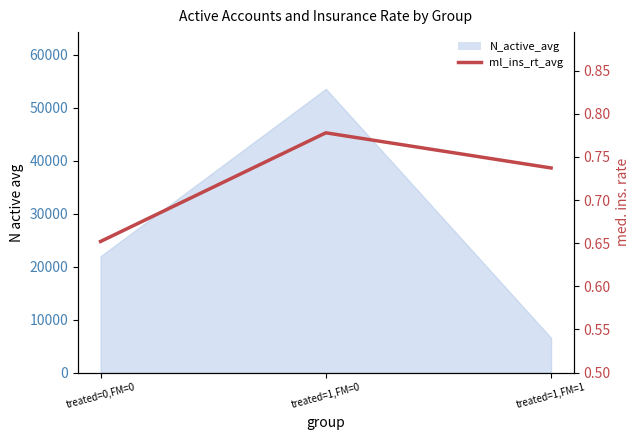

Which label corresponds to the largest value in the chart?

treated=1,FM=0